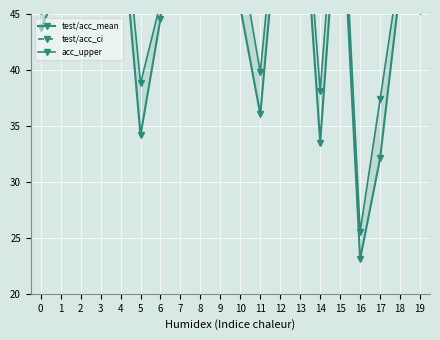

Does the chart display data point markers on the line(s)?

Yes